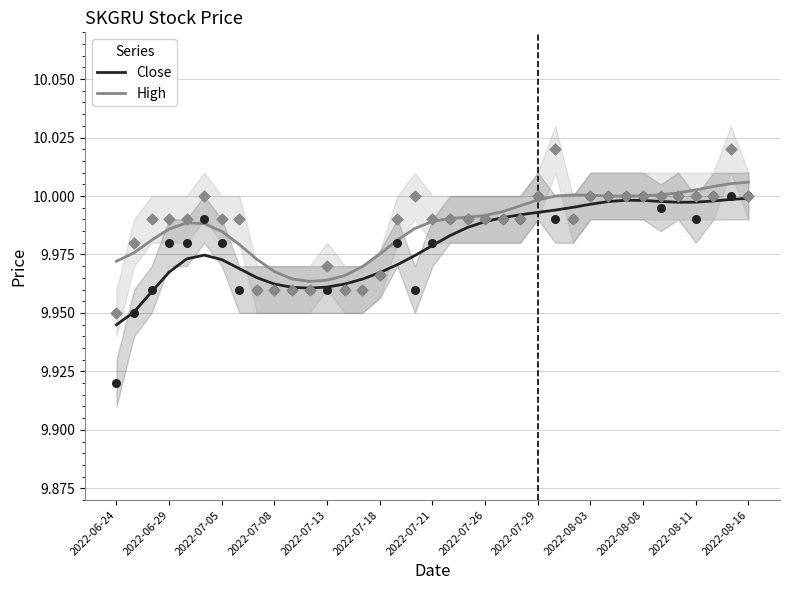

Which series reaches the minimum Y coordinate?

Close